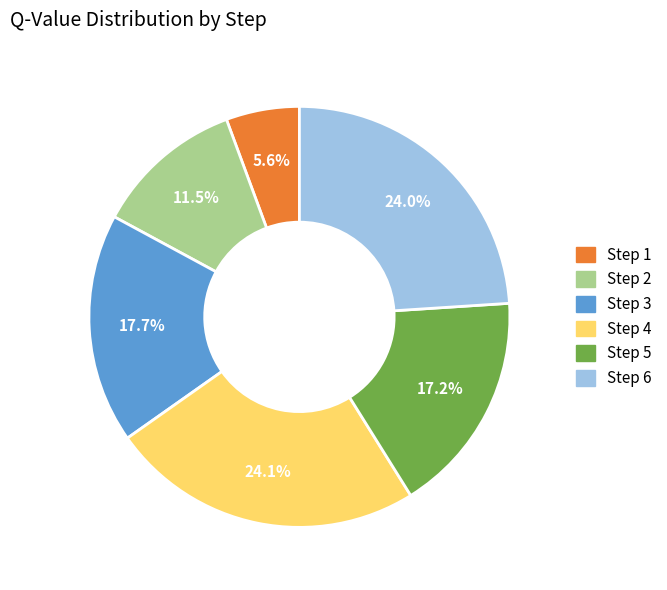

How many slices are in this pie chart?

6